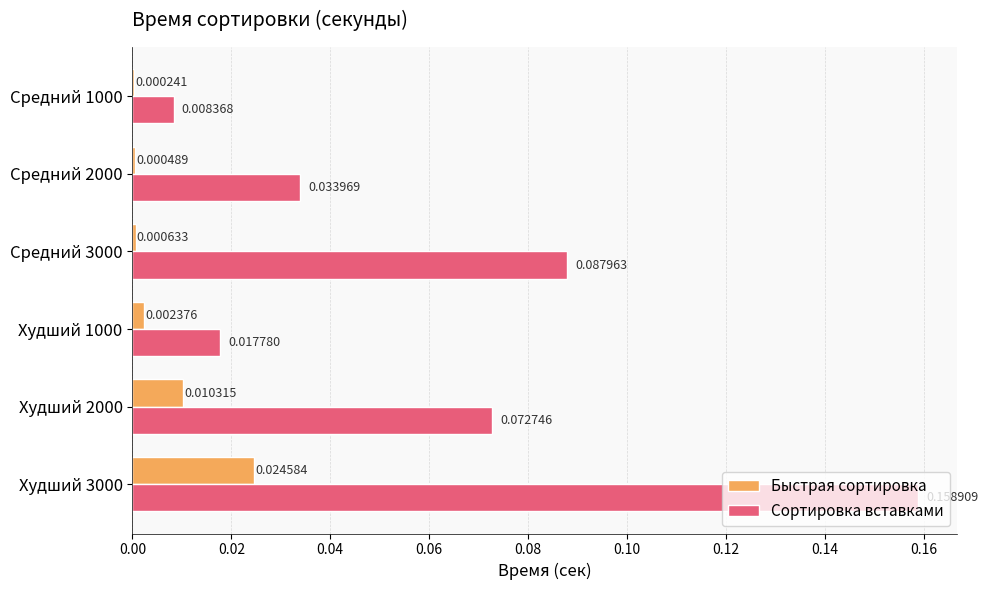

Which series changed the most between Худший 1000 and Худший 2000?

Сортировка вставками